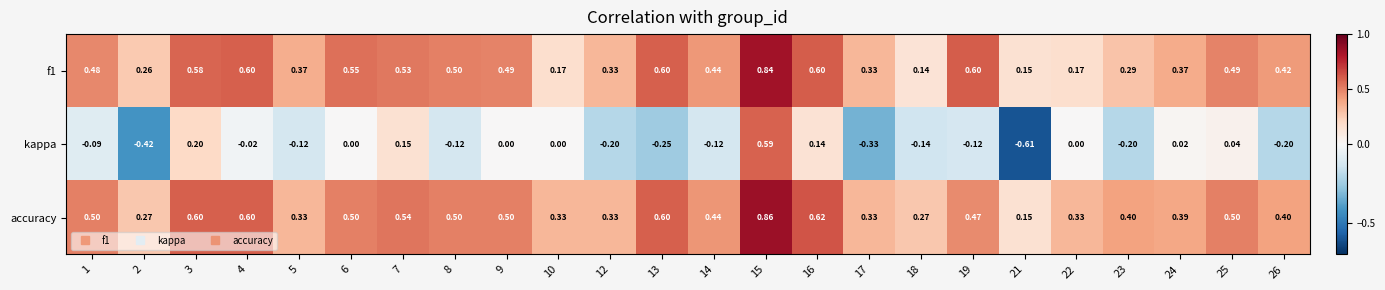

Which series changed the most between 19 and 25?

kappa